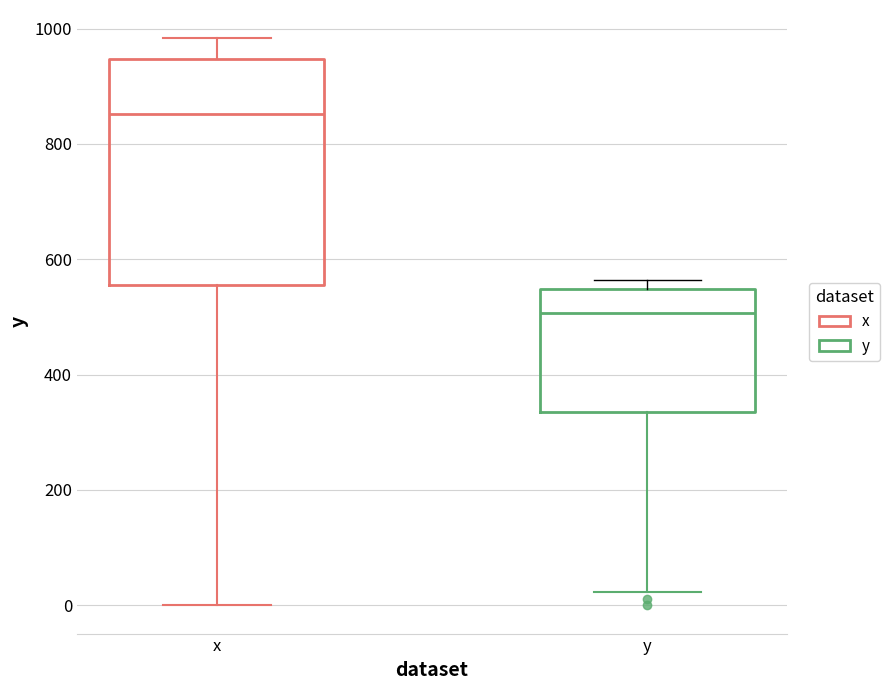

Reading left to right, transcribe this box plot: for each box, give where its median line is, the range the box spans, and where its two whiskers end, as read against the y-axis. The values are not printed on the chart, so give them approximately, as read against the axis.

x: median 860, box 560 to 940, whiskers 0 to 980
y: median 500, box 340 to 540, whiskers 20 to 560